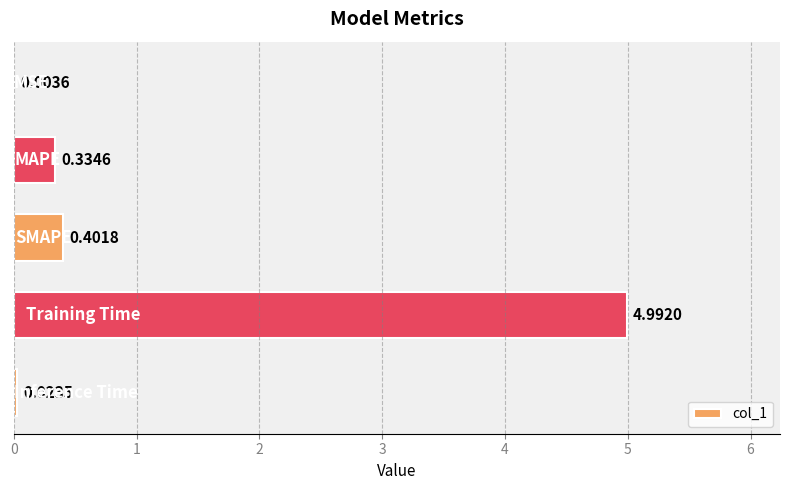

What is the sum of all values?

5.8